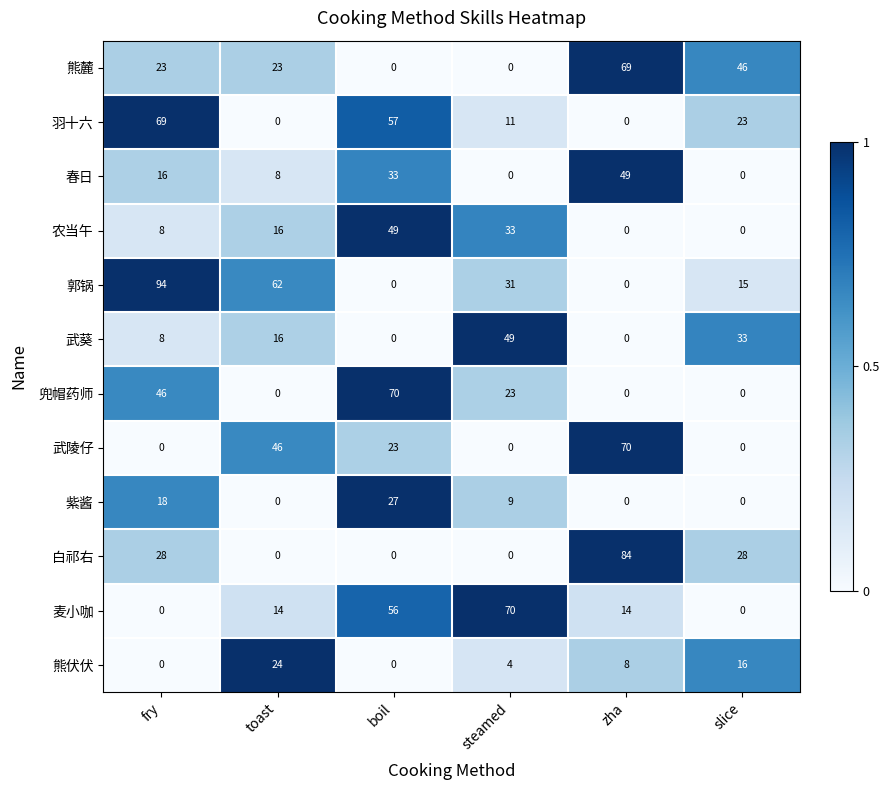

What is the difference between the highest and lowest values at zha?

84